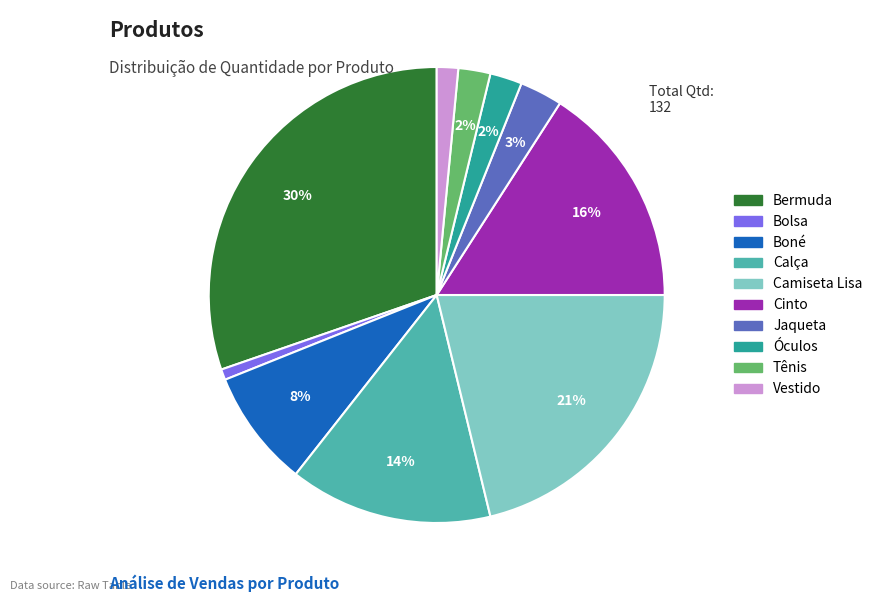

Approximately how many times larger is the value at Tênis compared to Camiseta Lisa?

0.1